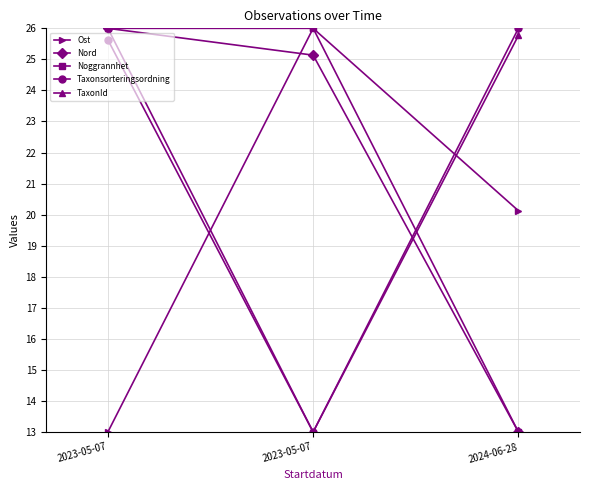

Reading right to left, extract all data points from this chart.

Ost: 20.1	26.0	13.0
Nord: 13.0	25.1	26.0
Noggrannhet: 13.0	26.0	26.0
Taxonsorteringsordning: 26.0	13.0	25.6
TaxonId: 25.8	13.0	26.0